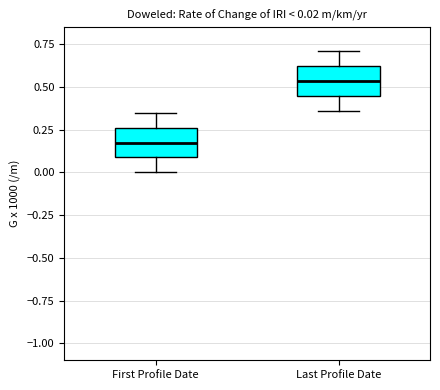

Which box's median line is the highest?

Last Profile Date